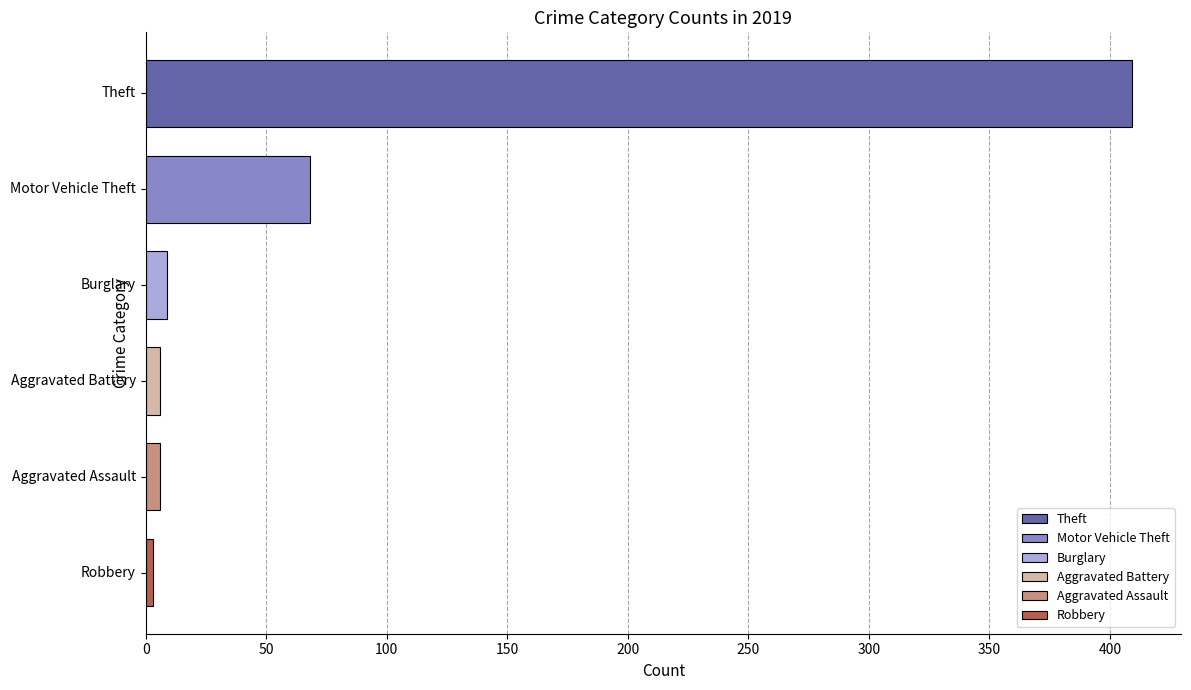

What is the average value?

84